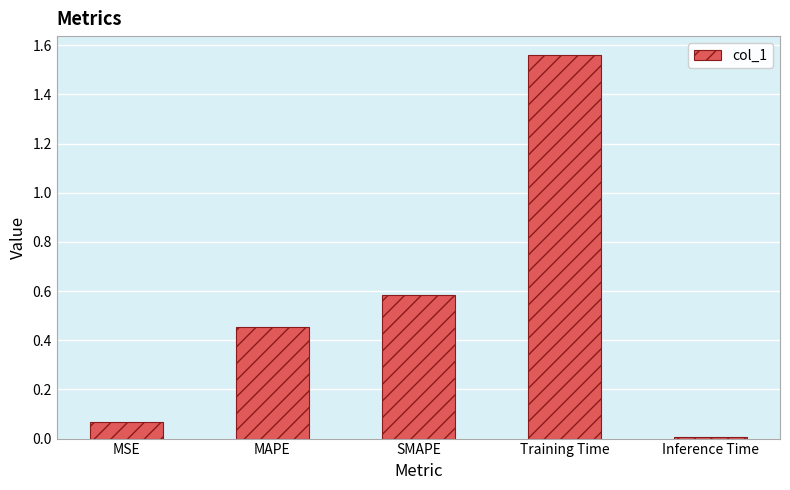

At which category does the chart reach its minimum across all series?

Inference Time